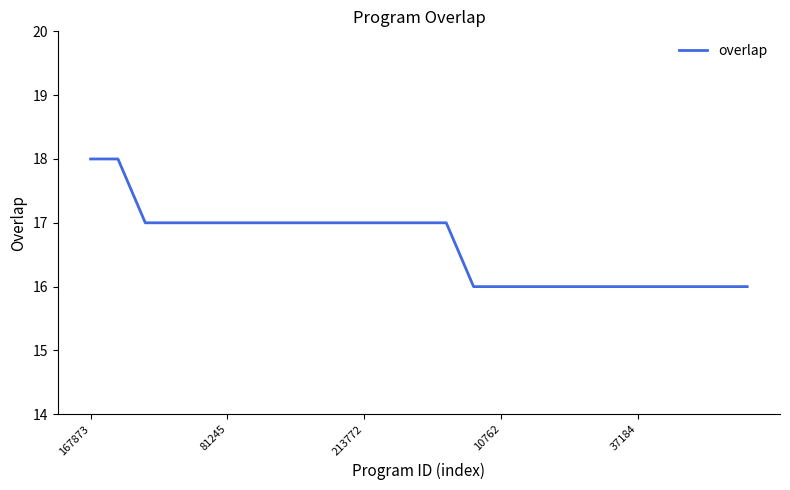

What is the minimum value shown in the chart?

16